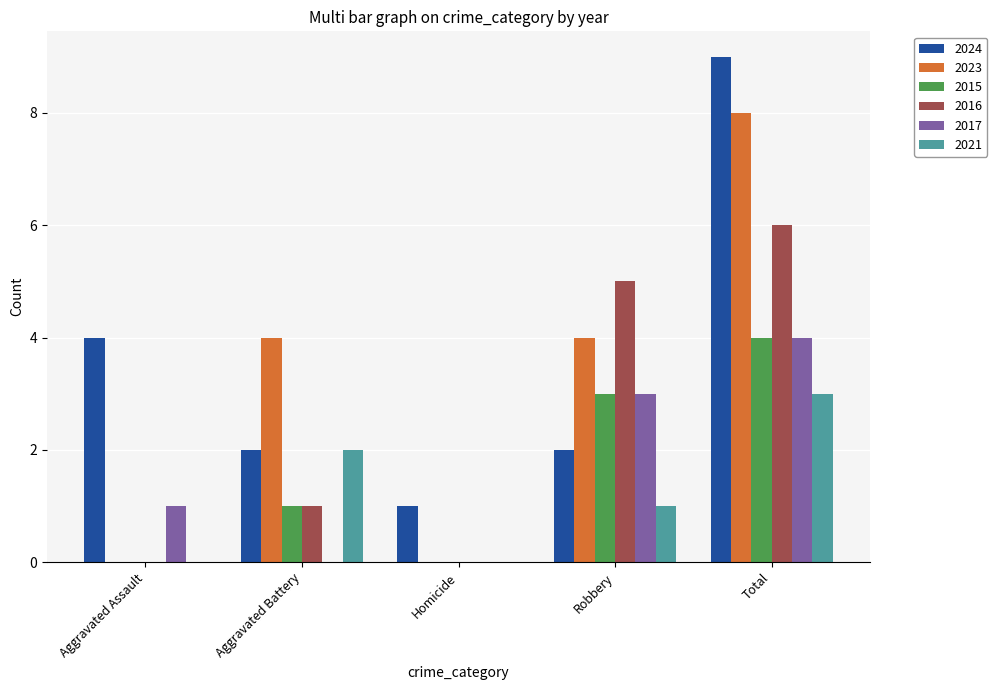

What is the average value of the 2024 series?

4